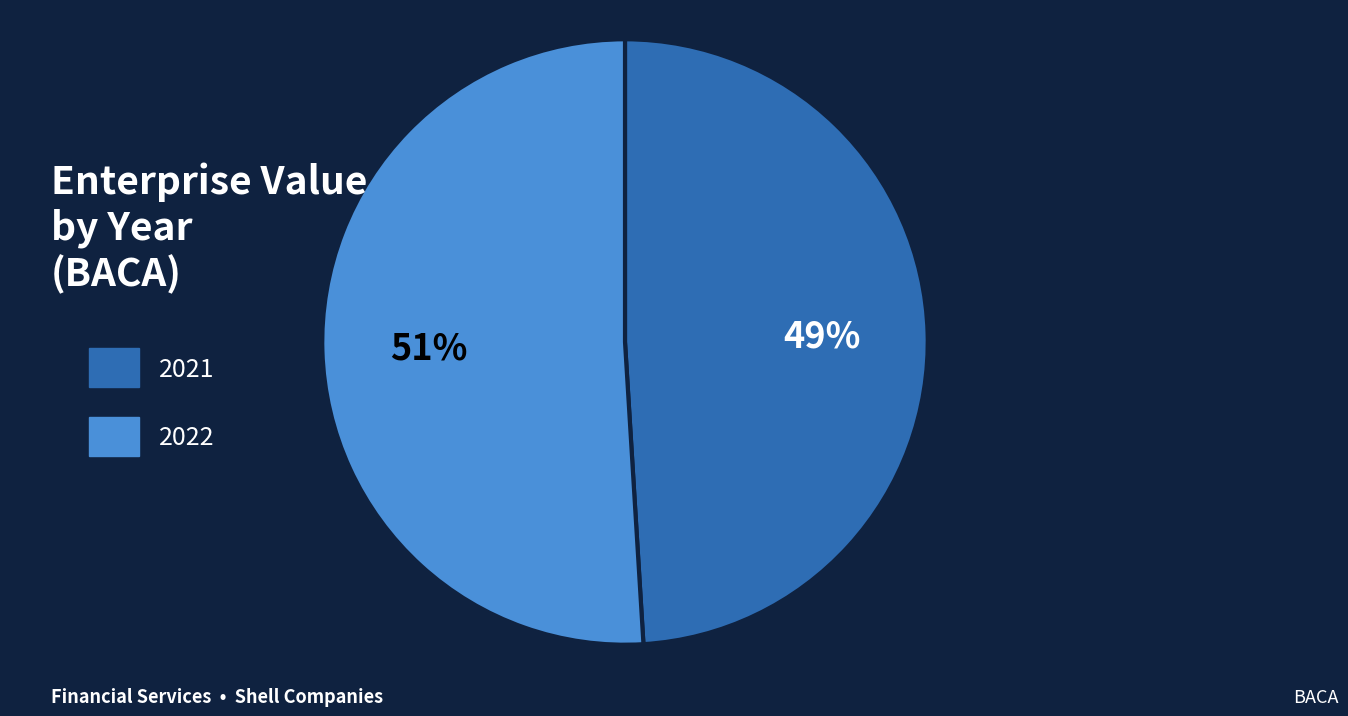

Which slice is the largest?

2022